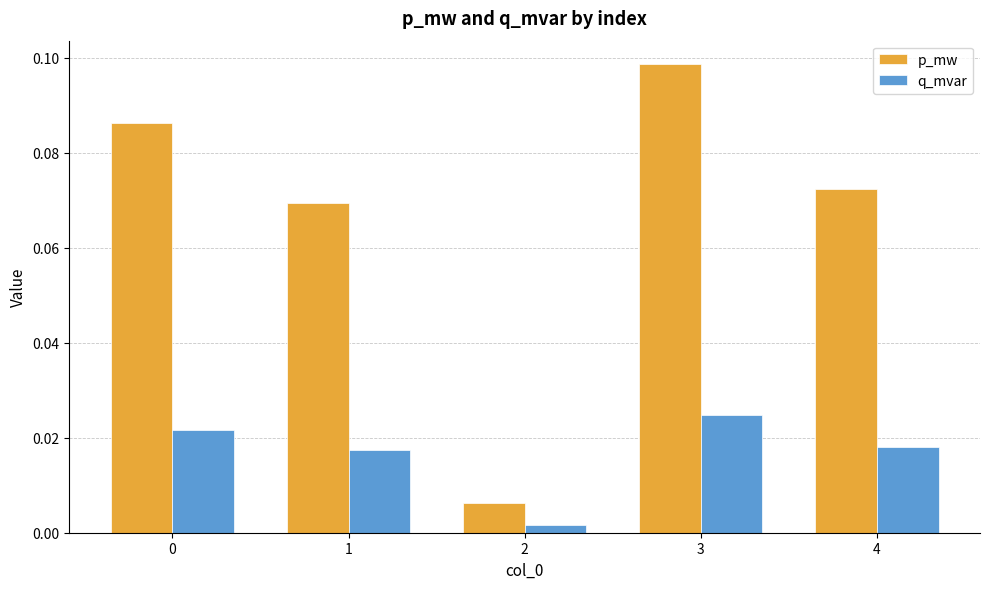

Which series has the largest total across all categories?

p_mw